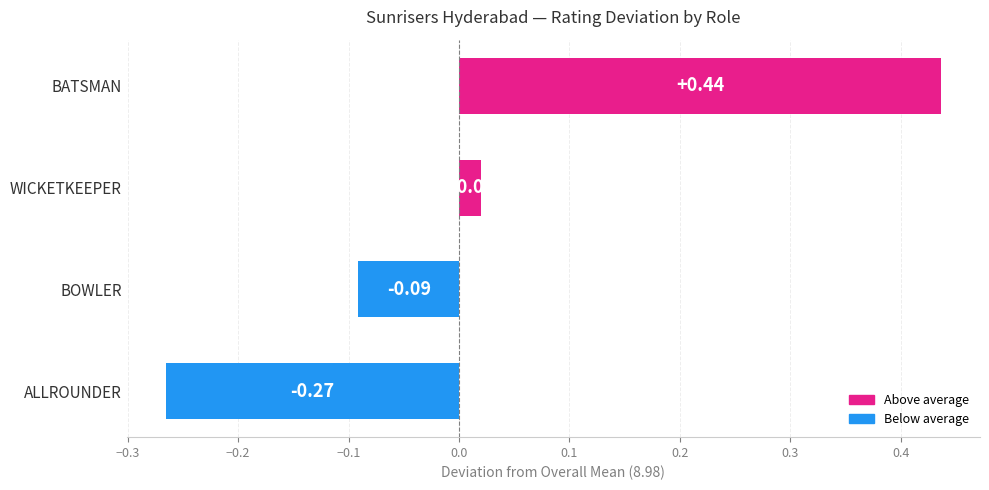

Where is the data nearest to the value 0?

WICKETKEEPER